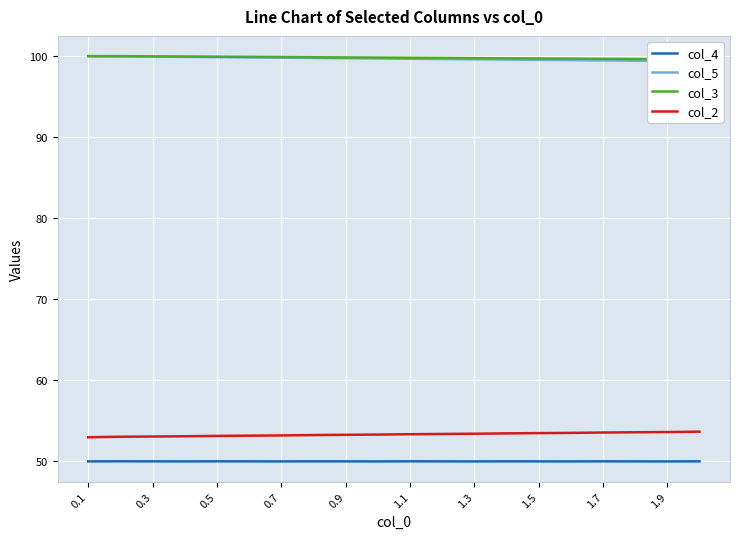

True or false: col_2 has a value of 19.3 at 1.7.

False